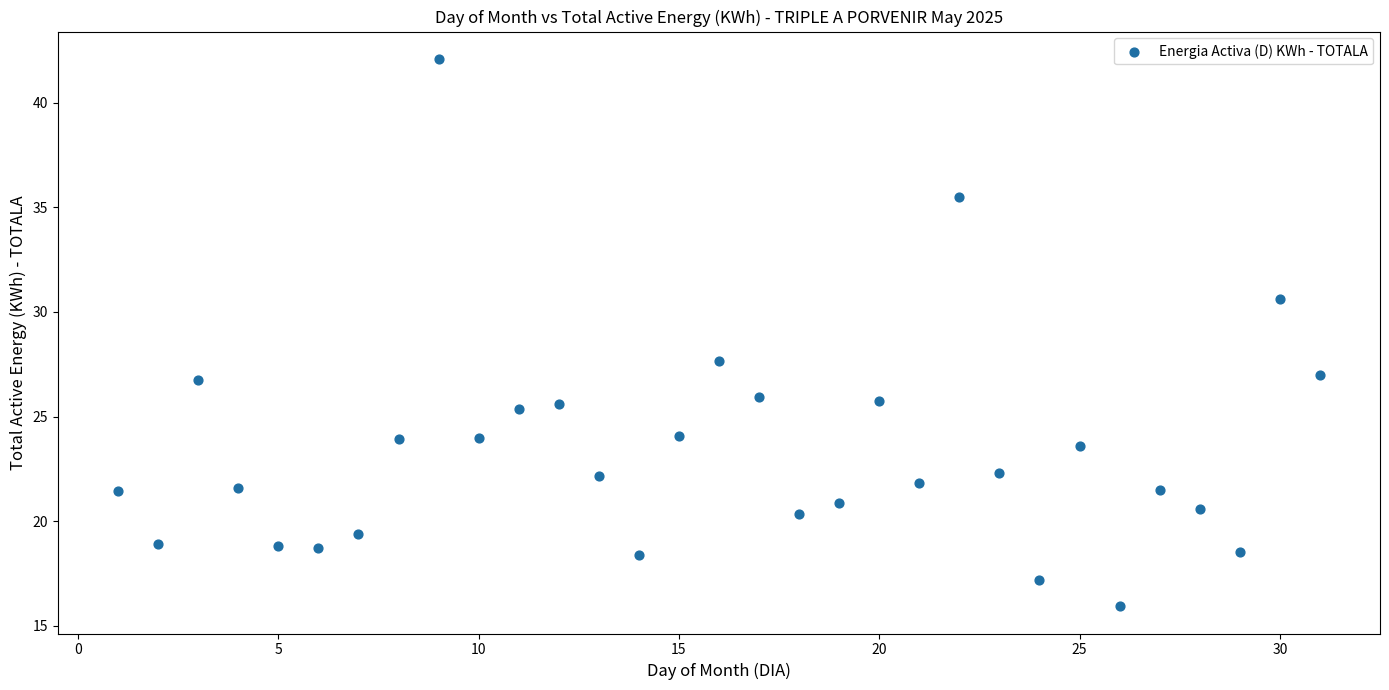

What is the range of X values (max minus min)?

30.0